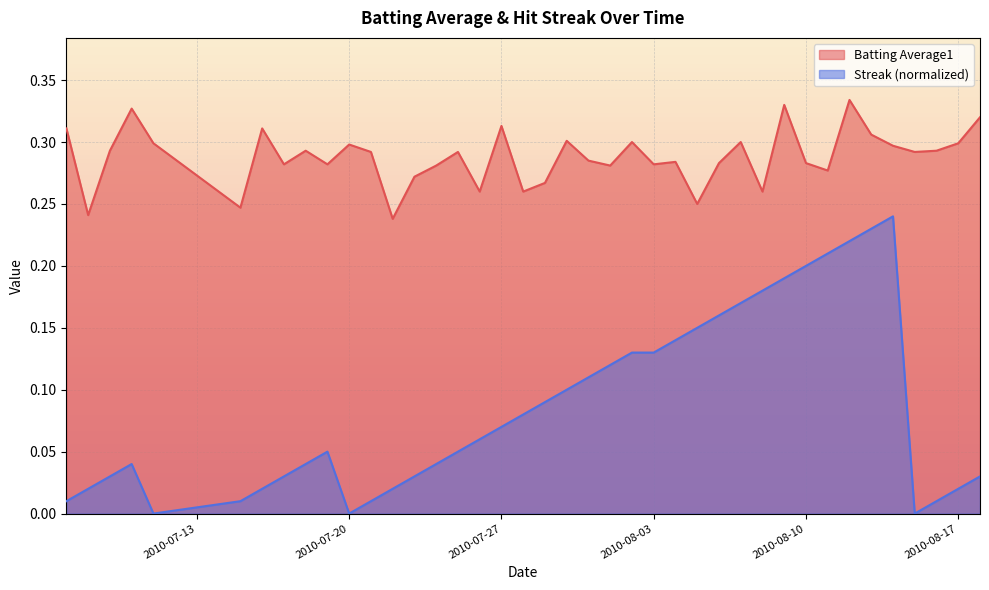

What is the average value of the streak series?

0.1